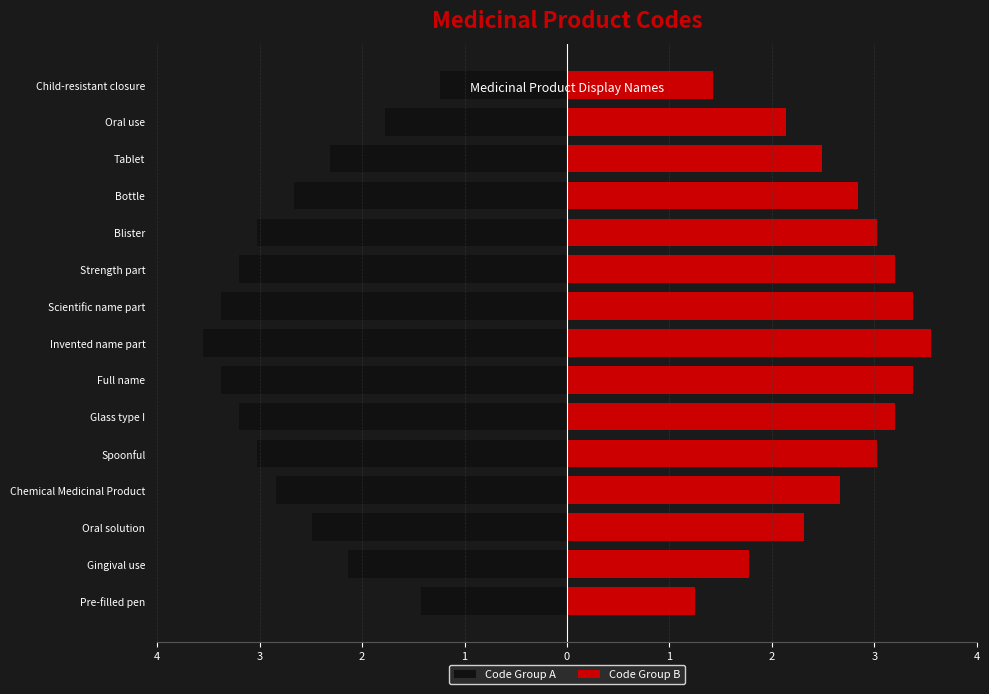

Which series has the largest range (max minus min)?

Code Group A